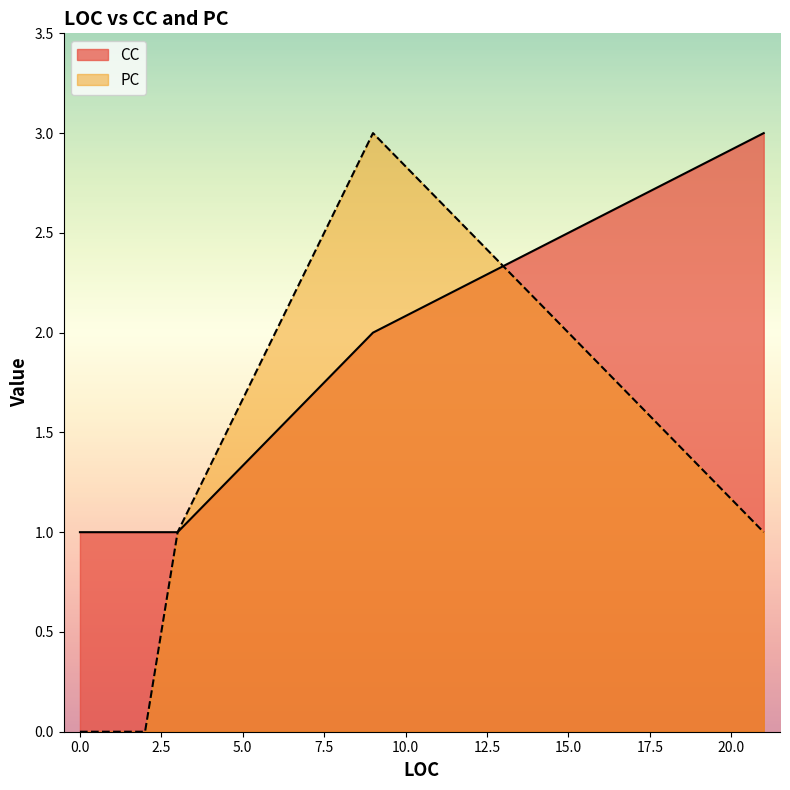

The CC series shows 1 at 2. True or false?

True